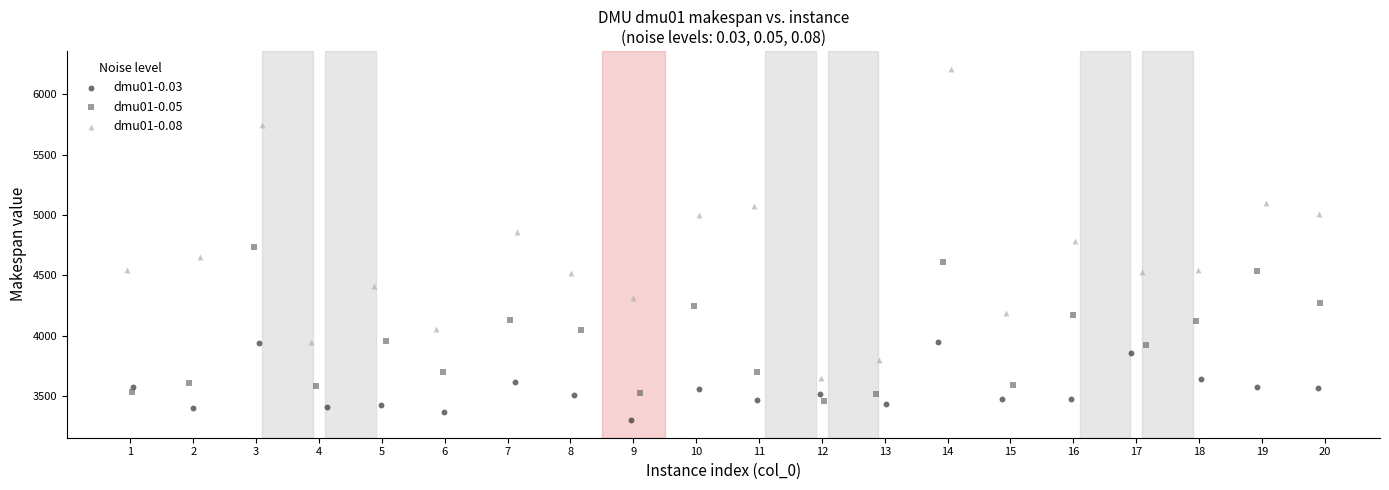

Which series contains the lowest Y value?

dmu01-0.03